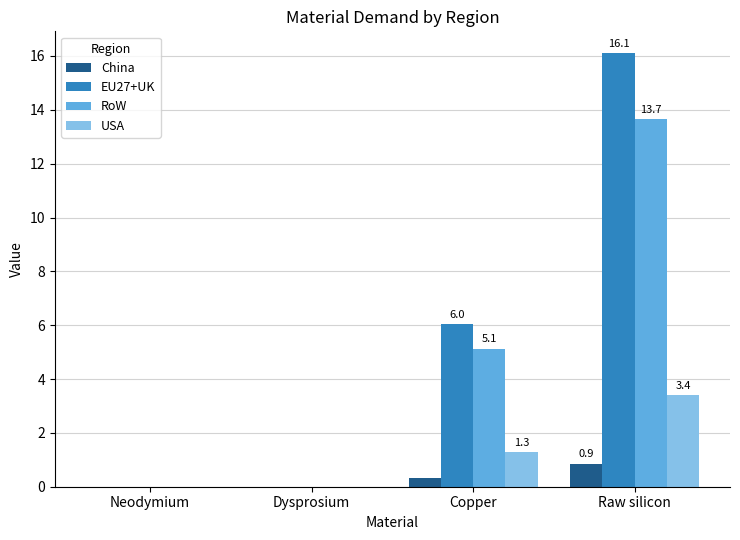

What is the highest value of the China series?

0.9